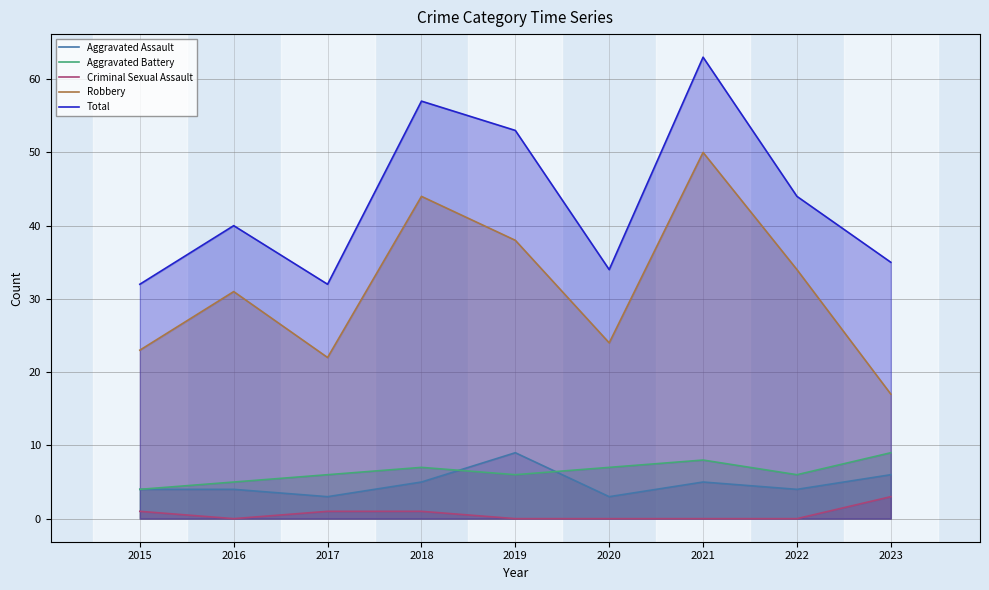

What is the average value of the Aggravated Battery series?

6